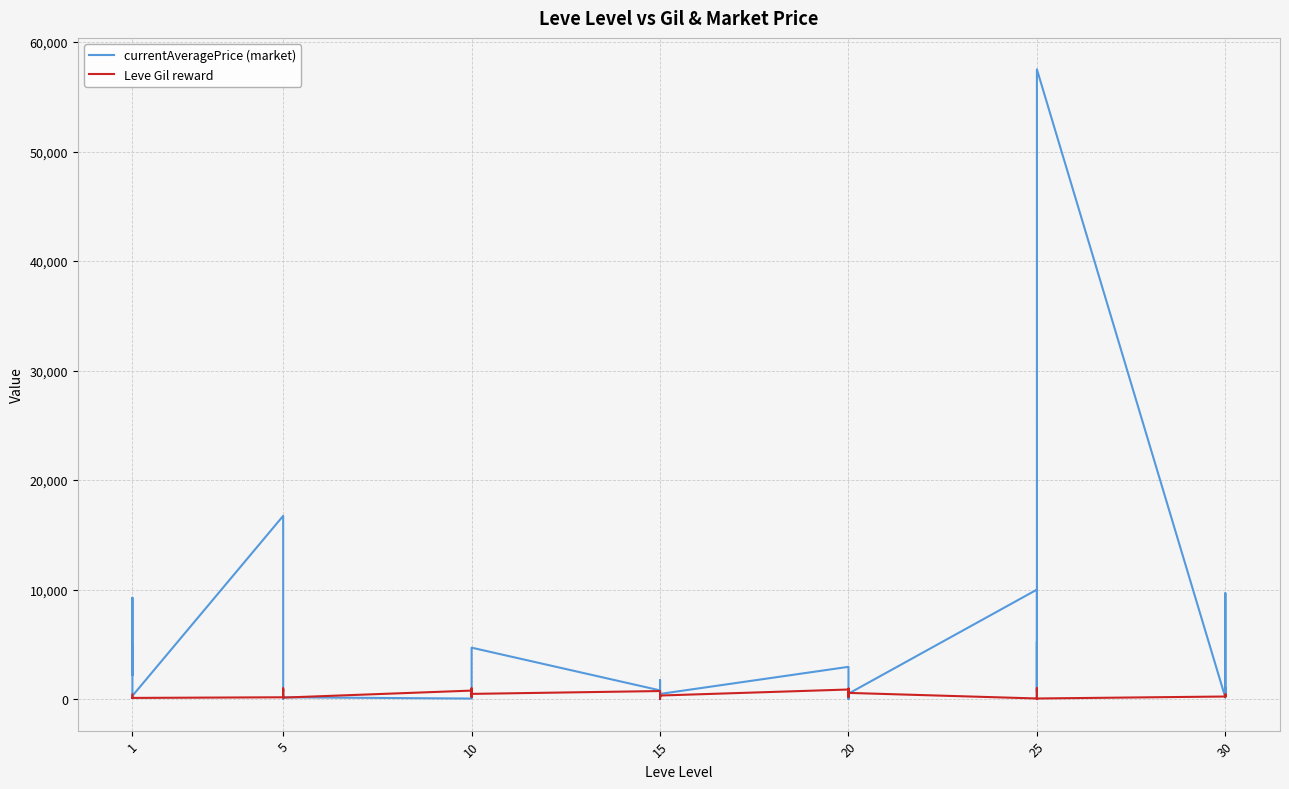

At which category does Leve Gil reward reach its first local valley?

1